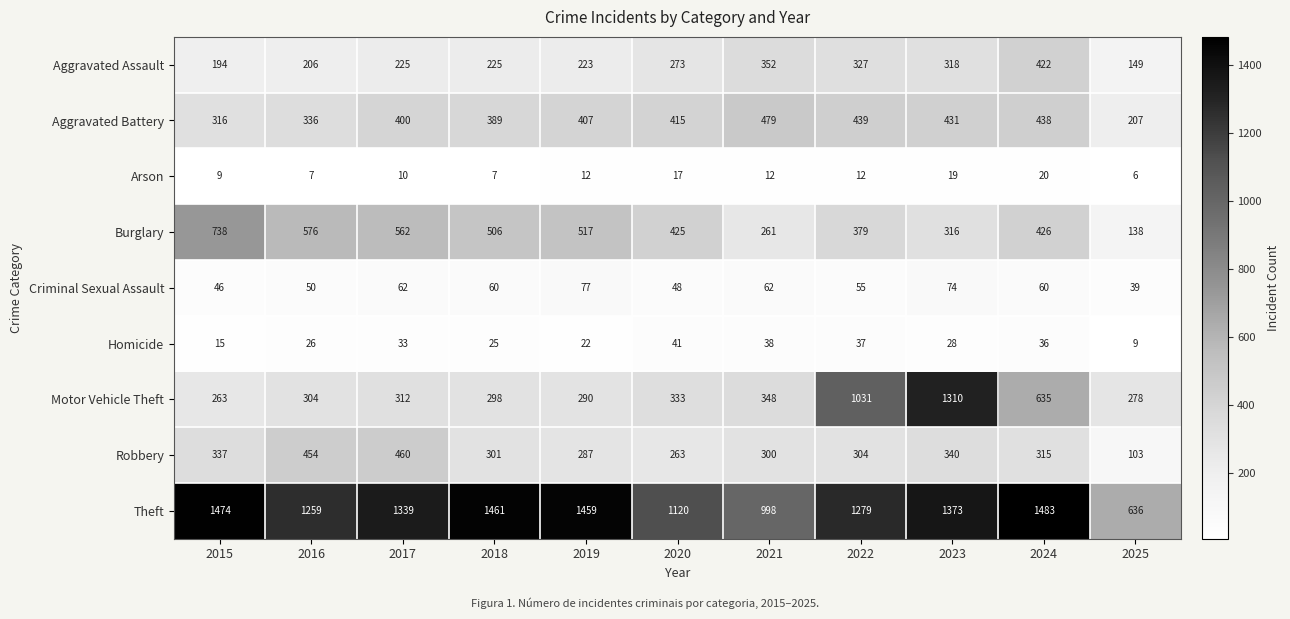

What is the maximum value shown in the chart?

1483